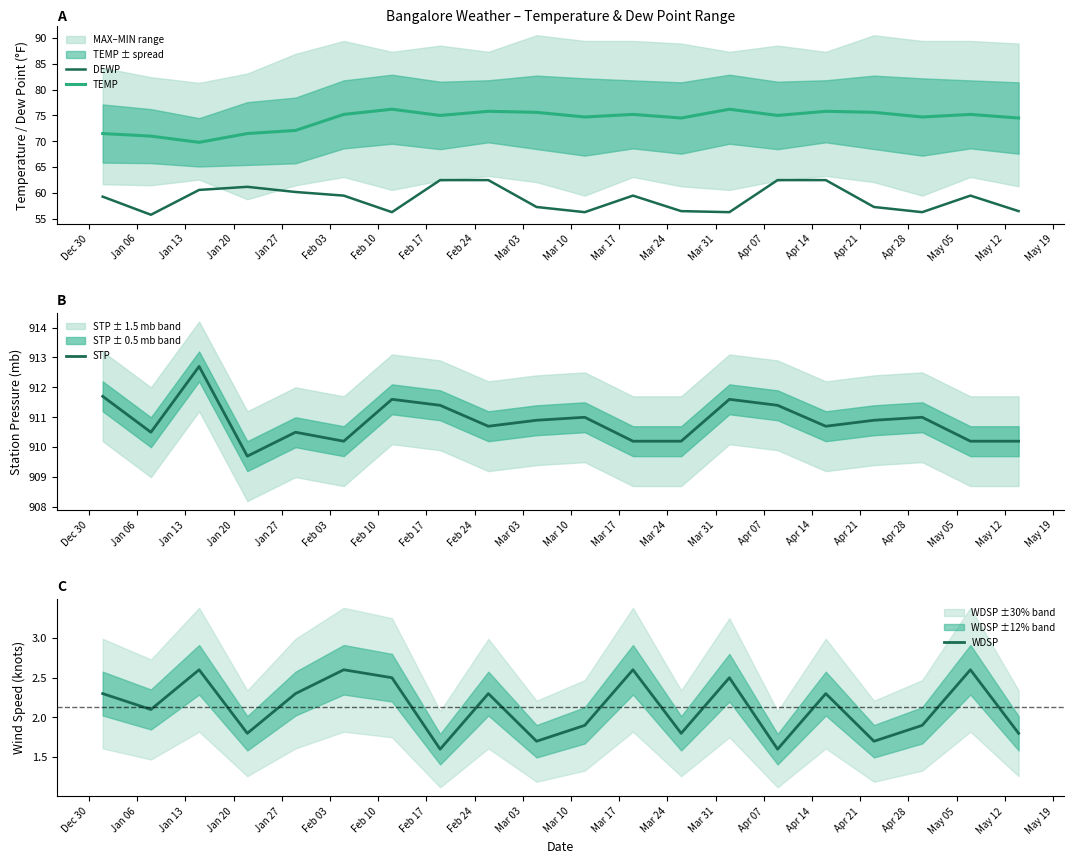

What are all the series names shown in the legend?

DEWP, TEMP, STP, WDSP